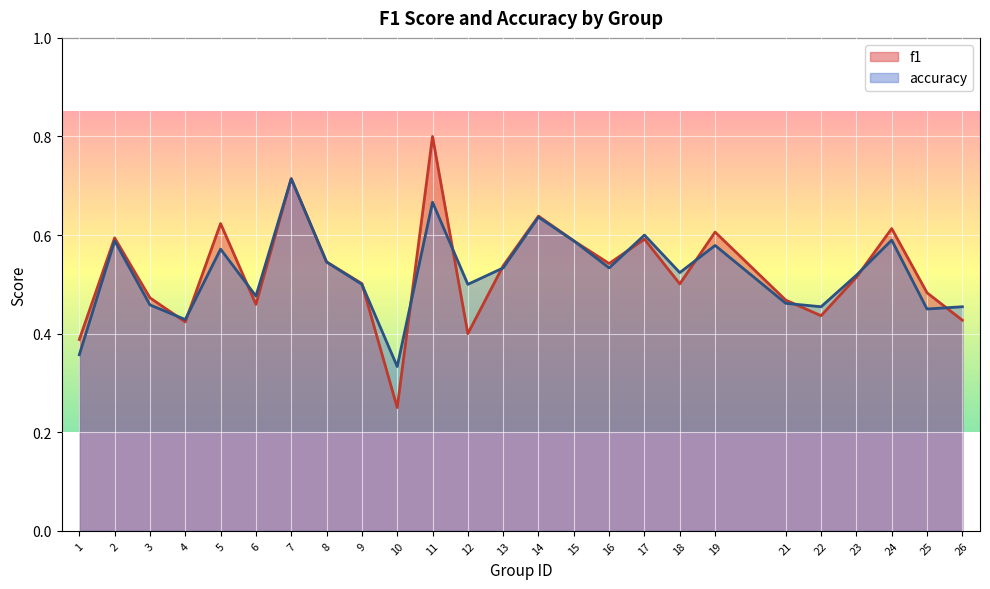

The value of f1 at 1 is 0.2. True or false?

False